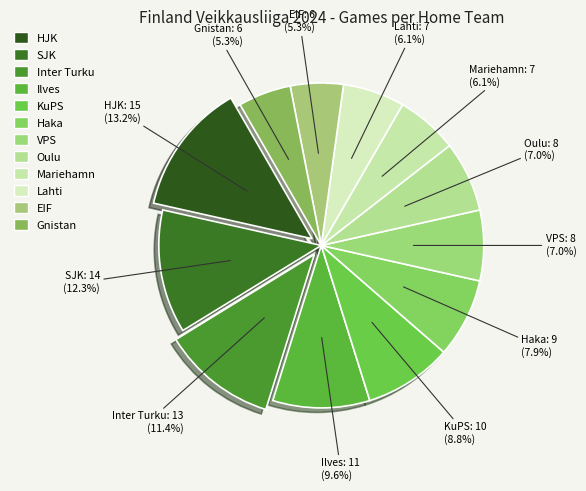

What percentage is NOT represented by SJK?

87.7%